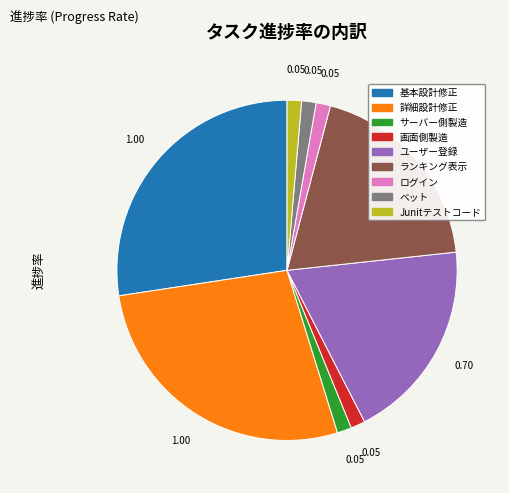

Does any single category account for the majority?

No